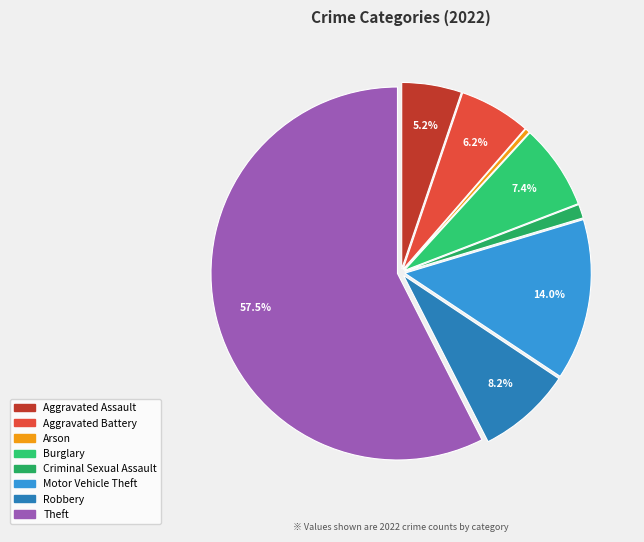

Count the number of slices in the pie.

8